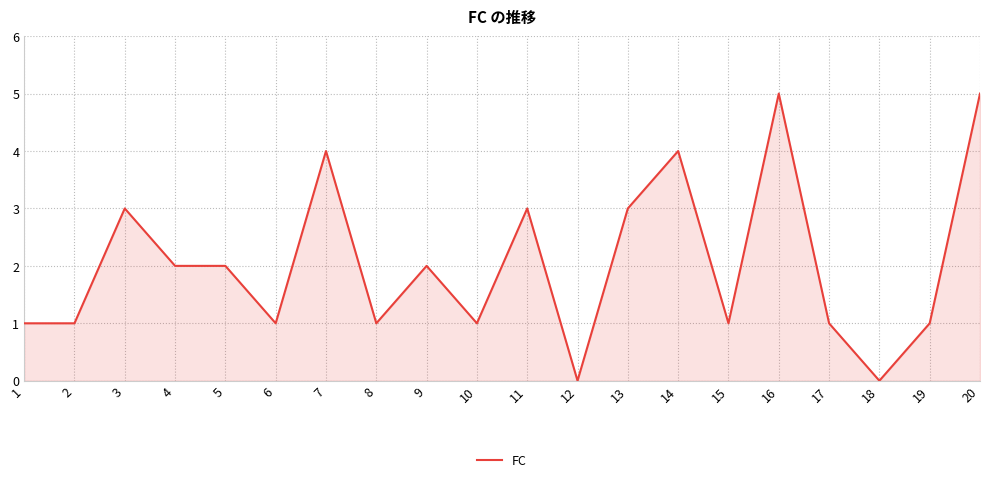

What is the change in value from 8 to 12?

-1